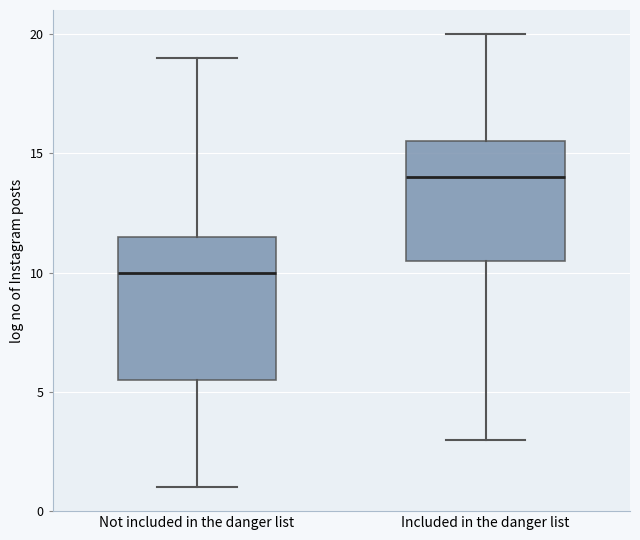

Reading left to right, read every box against the y-axis: the position of its median line, the range the box covers, and the ends of its whiskers. The values are not printed on the chart, so give them approximately, as read against the axis.

Not included in the danger list: median 10.0, box 5.5 to 11.5, whiskers 1.0 to 19.0
Included in the danger list: median 14.0, box 10.5 to 15.5, whiskers 3.0 to 20.0